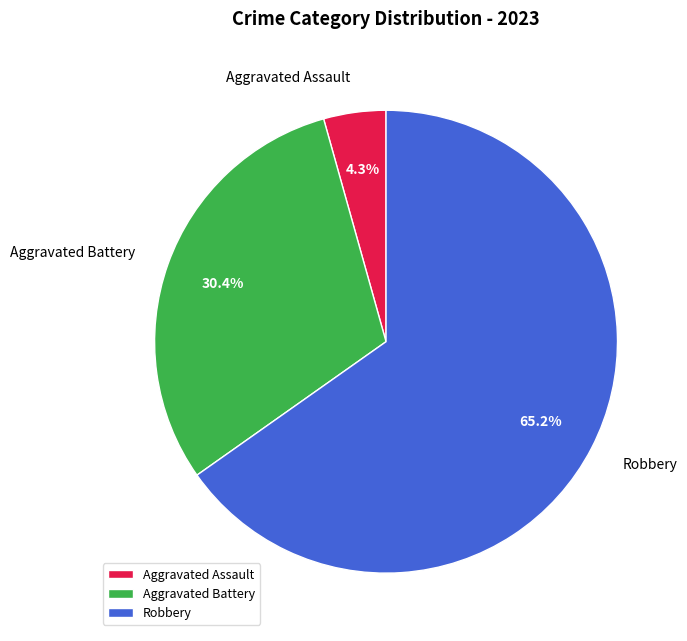

Between Aggravated Assault and Robbery, which is larger?

Robbery